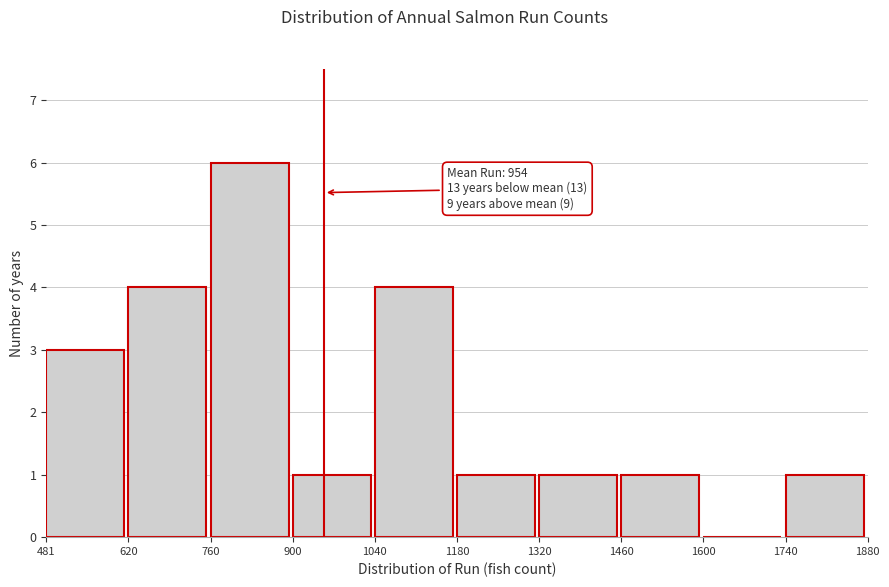

Which range on the x-axis has the tallest bar?

760 to 900